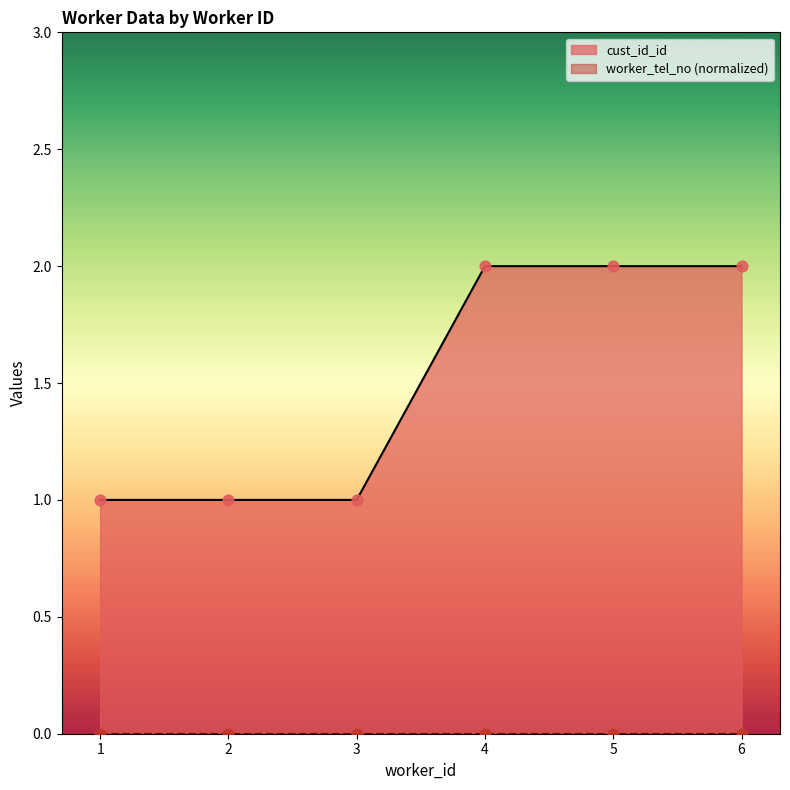

Which has a higher value, 4 or 3?

4